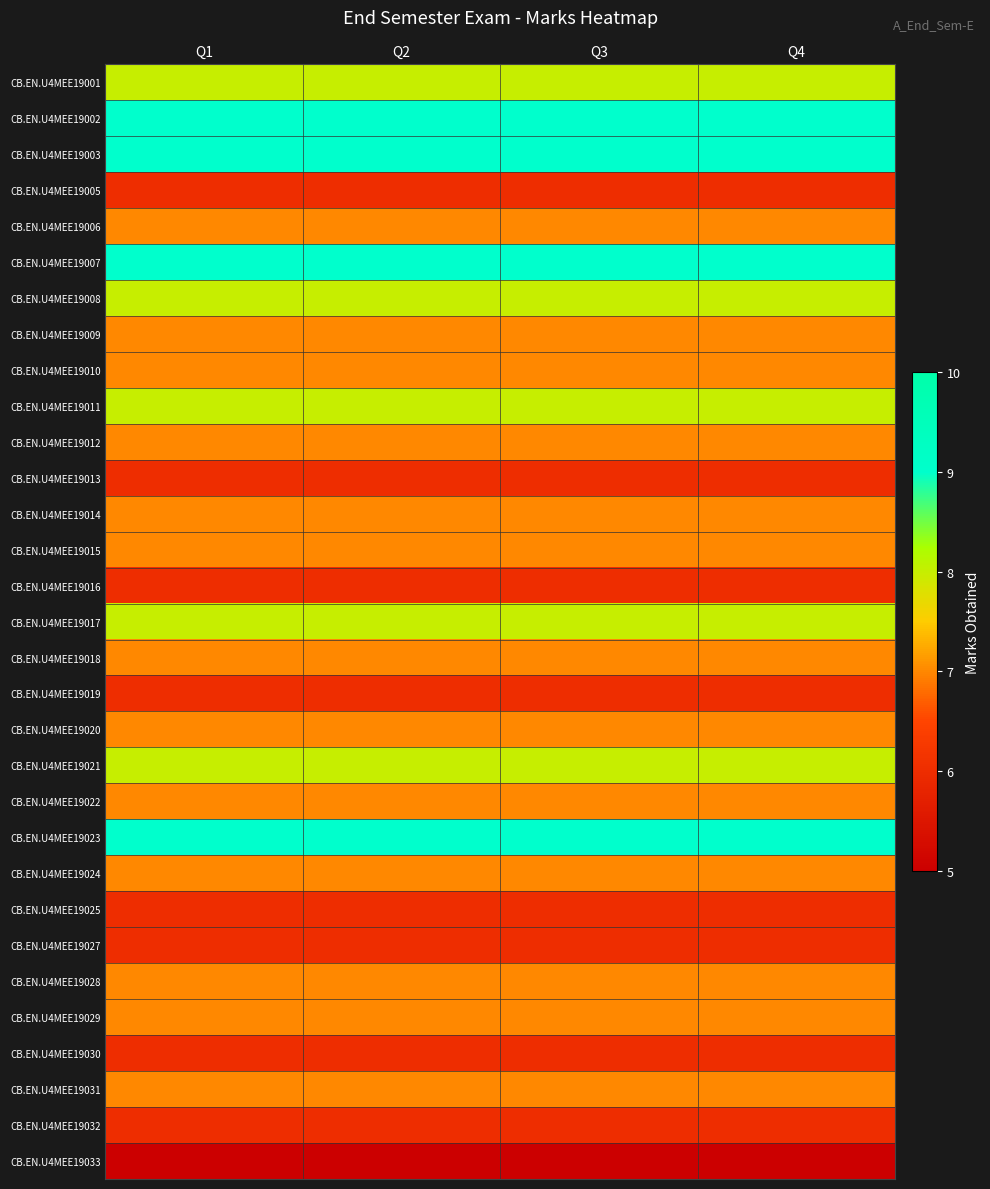

Reading right to left, what are all the values shown in this chart?

CB.EN.U4MEE19001: Q4=8	Q3=8	Q2=8	Q1=8
CB.EN.U4MEE19002: Q4=9	Q3=9	Q2=9	Q1=9
CB.EN.U4MEE19003: Q4=9	Q3=9	Q2=9	Q1=9
CB.EN.U4MEE19005: Q4=6	Q3=6	Q2=6	Q1=6
CB.EN.U4MEE19006: Q4=7	Q3=7	Q2=7	Q1=7
CB.EN.U4MEE19007: Q4=9	Q3=9	Q2=9	Q1=9
CB.EN.U4MEE19008: Q4=8	Q3=8	Q2=8	Q1=8
CB.EN.U4MEE19009: Q4=7	Q3=7	Q2=7	Q1=7
CB.EN.U4MEE19010: Q4=7	Q3=7	Q2=7	Q1=7
CB.EN.U4MEE19011: Q4=8	Q3=8	Q2=8	Q1=8
CB.EN.U4MEE19012: Q4=7	Q3=7	Q2=7	Q1=7
CB.EN.U4MEE19013: Q4=6	Q3=6	Q2=6	Q1=6
CB.EN.U4MEE19014: Q4=7	Q3=7	Q2=7	Q1=7
CB.EN.U4MEE19015: Q4=7	Q3=7	Q2=7	Q1=7
CB.EN.U4MEE19016: Q4=6	Q3=6	Q2=6	Q1=6
CB.EN.U4MEE19017: Q4=8	Q3=8	Q2=8	Q1=8
CB.EN.U4MEE19018: Q4=7	Q3=7	Q2=7	Q1=7
CB.EN.U4MEE19019: Q4=6	Q3=6	Q2=6	Q1=6
CB.EN.U4MEE19020: Q4=7	Q3=7	Q2=7	Q1=7
CB.EN.U4MEE19021: Q4=8	Q3=8	Q2=8	Q1=8
CB.EN.U4MEE19022: Q4=7	Q3=7	Q2=7	Q1=7
CB.EN.U4MEE19023: Q4=9	Q3=9	Q2=9	Q1=9
CB.EN.U4MEE19024: Q4=7	Q3=7	Q2=7	Q1=7
CB.EN.U4MEE19025: Q4=6	Q3=6	Q2=6	Q1=6
CB.EN.U4MEE19027: Q4=6	Q3=6	Q2=6	Q1=6
CB.EN.U4MEE19028: Q4=7	Q3=7	Q2=7	Q1=7
CB.EN.U4MEE19029: Q4=7	Q3=7	Q2=7	Q1=7
CB.EN.U4MEE19030: Q4=6	Q3=6	Q2=6	Q1=6
CB.EN.U4MEE19031: Q4=7	Q3=7	Q2=7	Q1=7
CB.EN.U4MEE19032: Q4=6	Q3=6	Q2=6	Q1=6
CB.EN.U4MEE19033: Q4=5	Q3=5	Q2=5	Q1=5